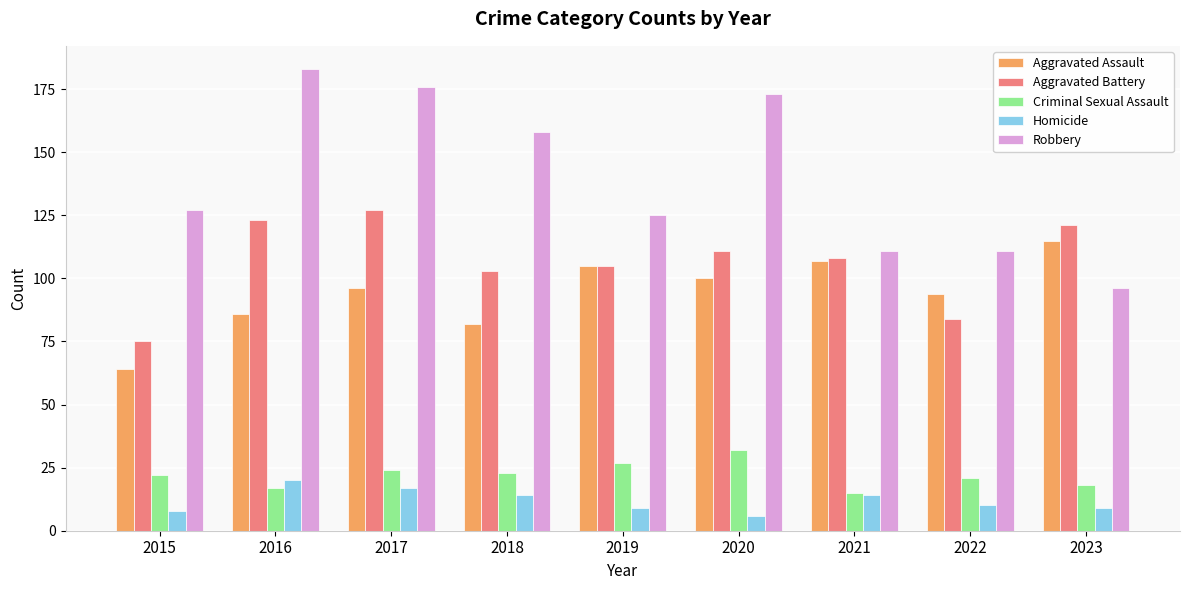

Which label corresponds to the smallest value in the chart?

2020